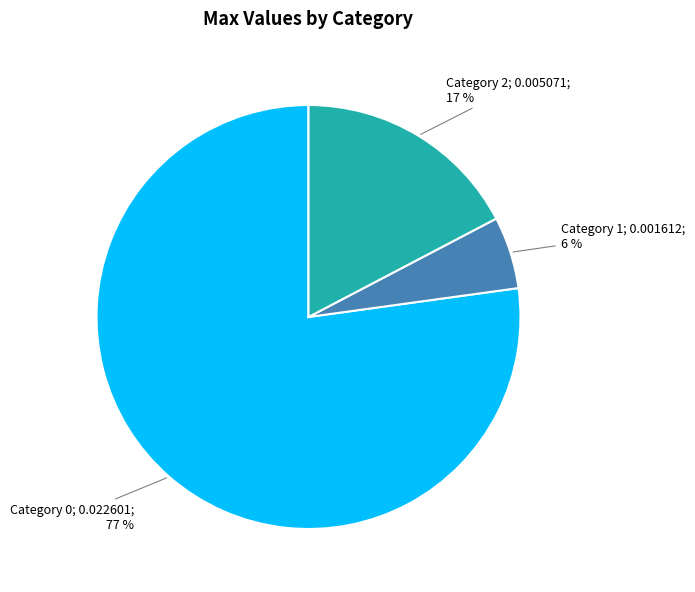

To the nearest percent, what is the average slice percentage?

33%